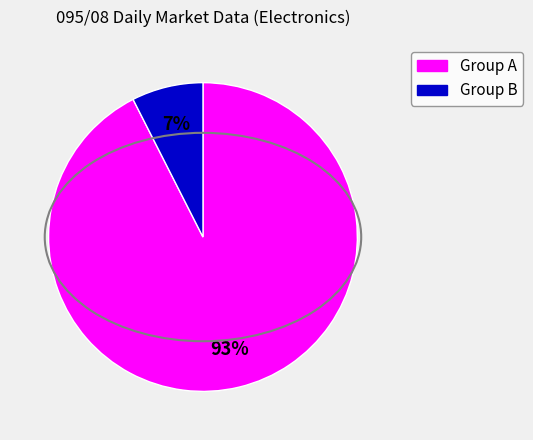

Is there a majority slice in this chart?

Yes